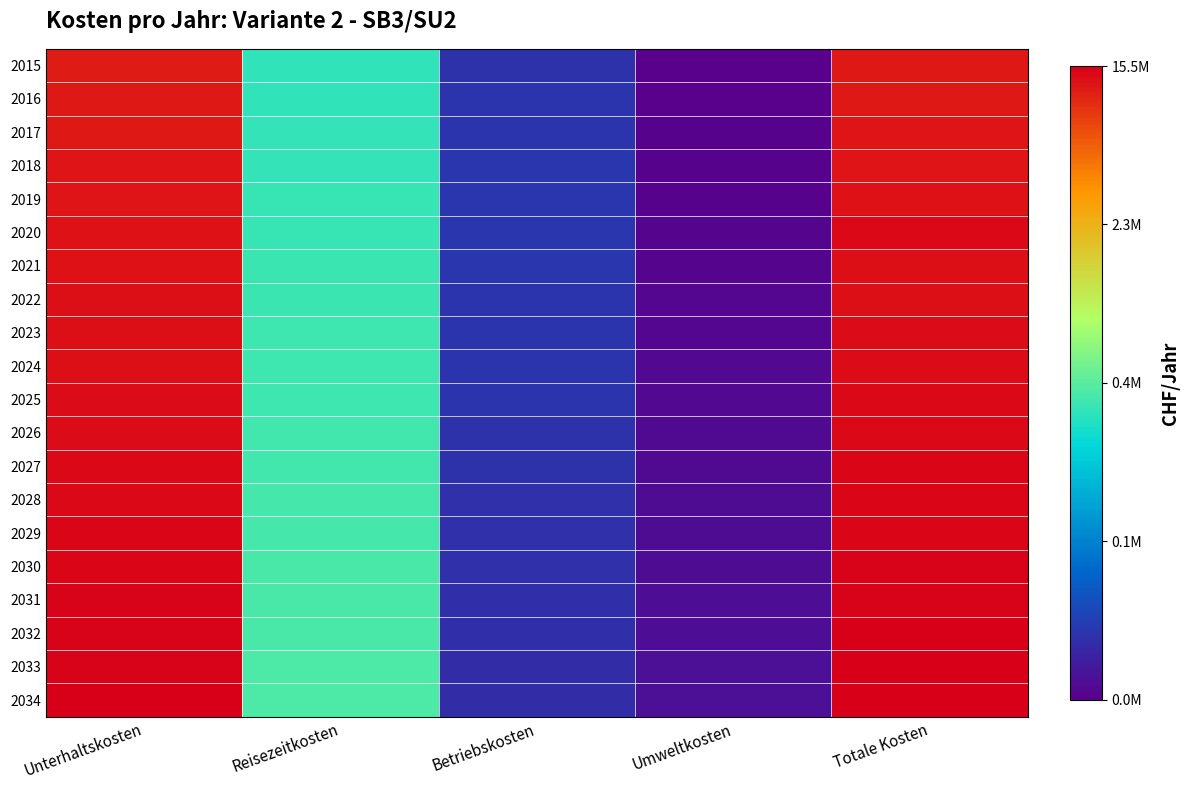

Which series has the largest total across all categories?

2034